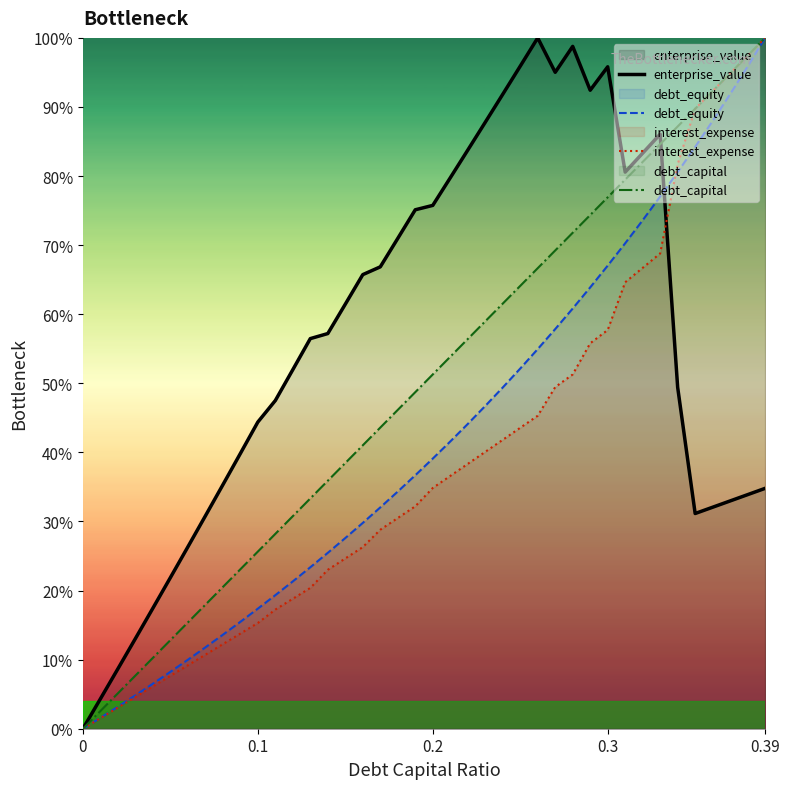

At how many categories does at least one series exceed 85?

15